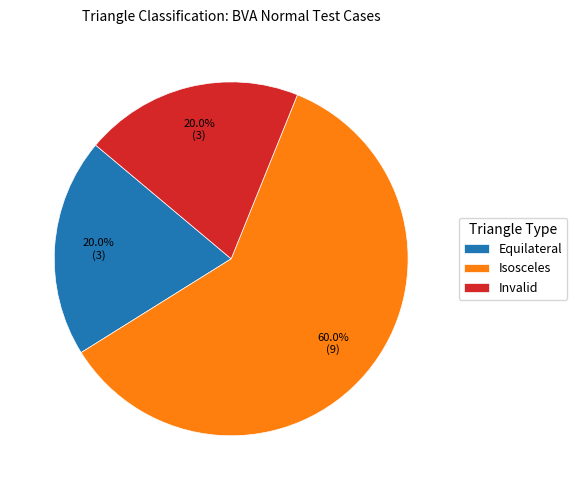

Is there a majority slice in this chart?

Yes